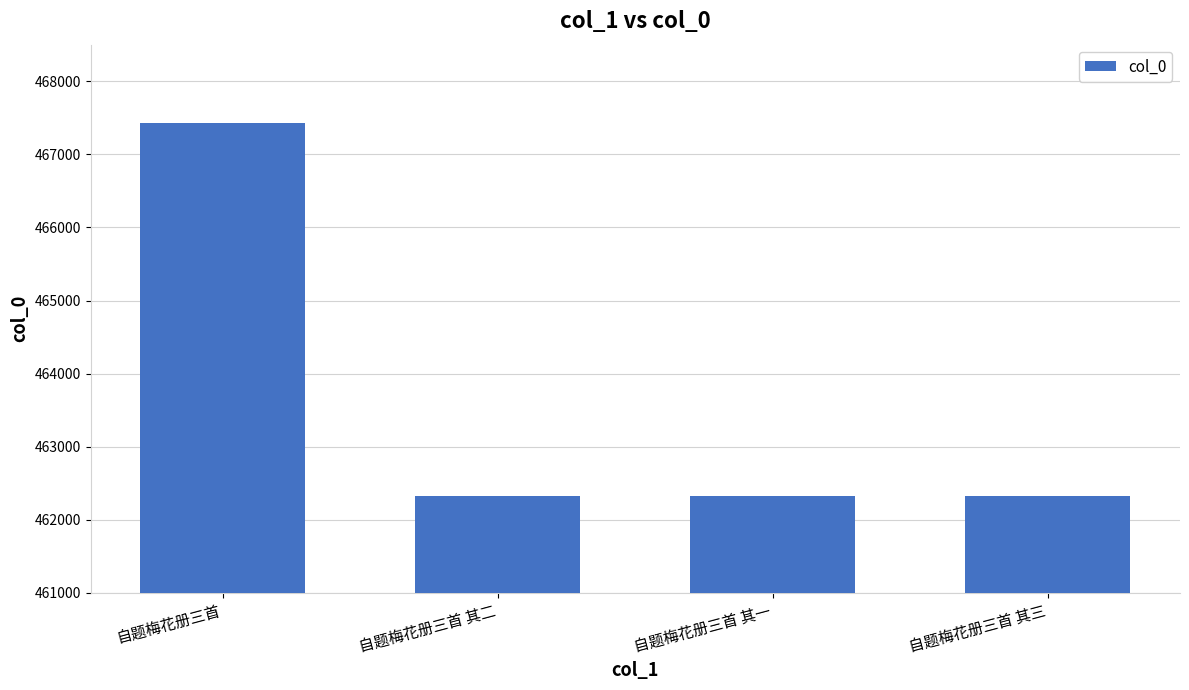

At which category does the chart reach its peak across all series?

自题梅花册三首